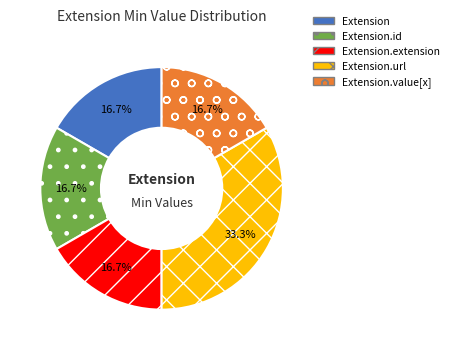

Does Extension.url represent more than half of the total?

No